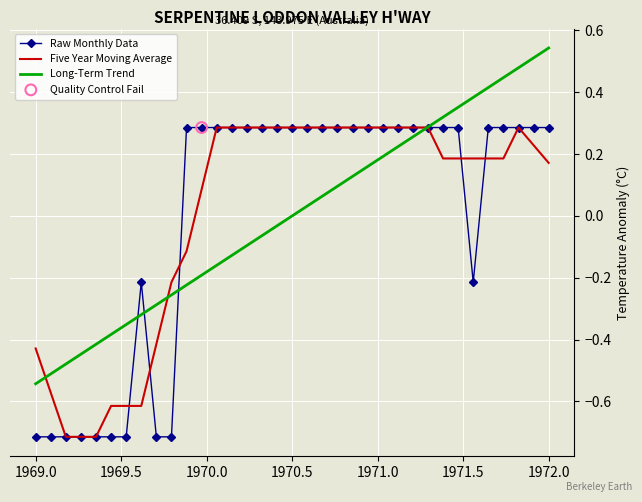

Rank the series at 1972.0 from lowest to highest value.

Five Year Moving Average, Raw Monthly Data, Long-Term Trend